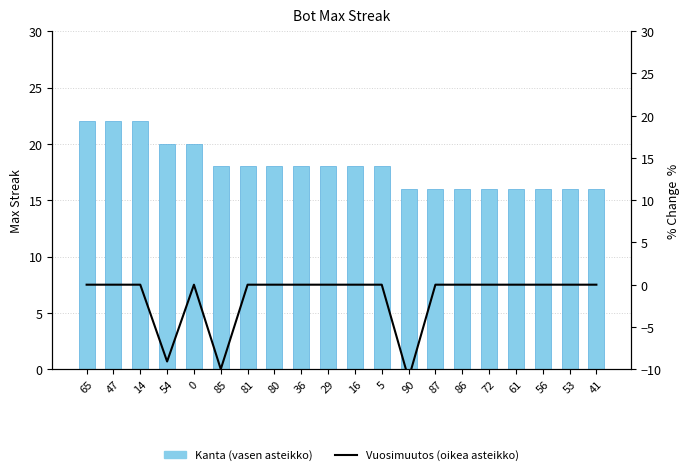

What is the label of the 1st bar from the right?

41